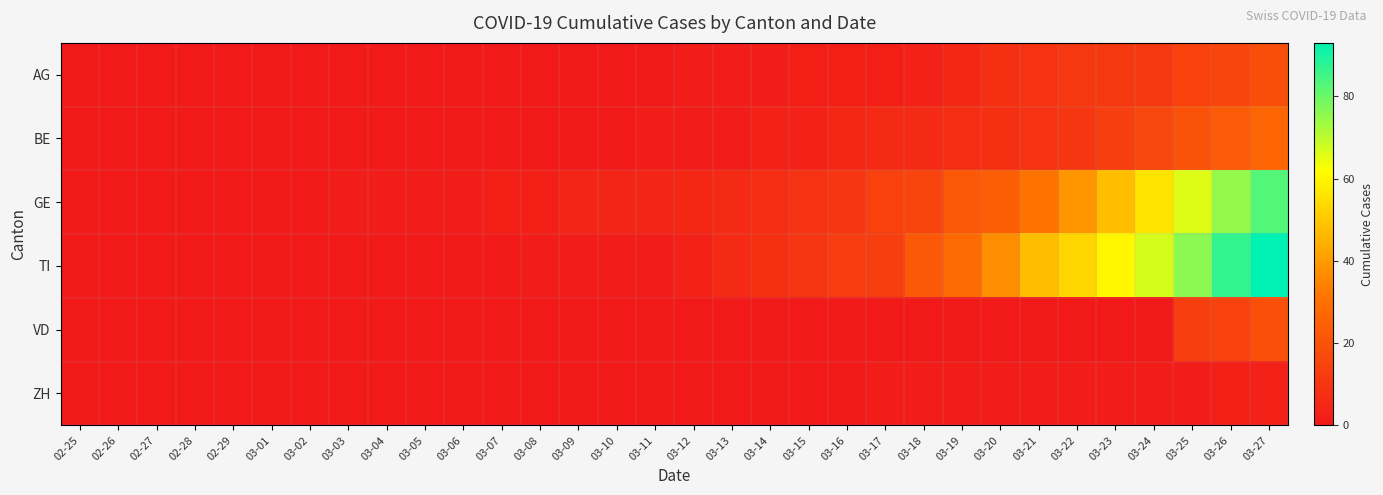

Which series has the largest total across all categories?

TI